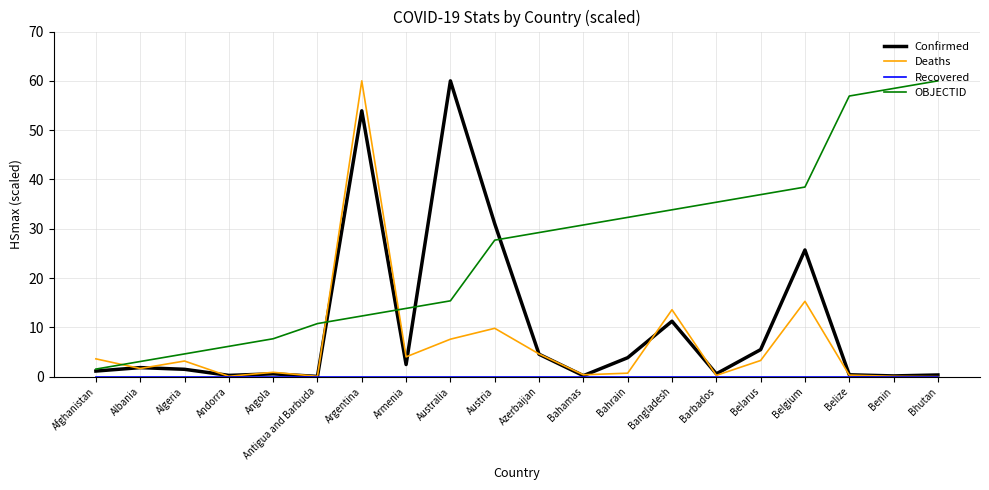

What is the sum of the Confirmed values at Benin and Austria?

31.2